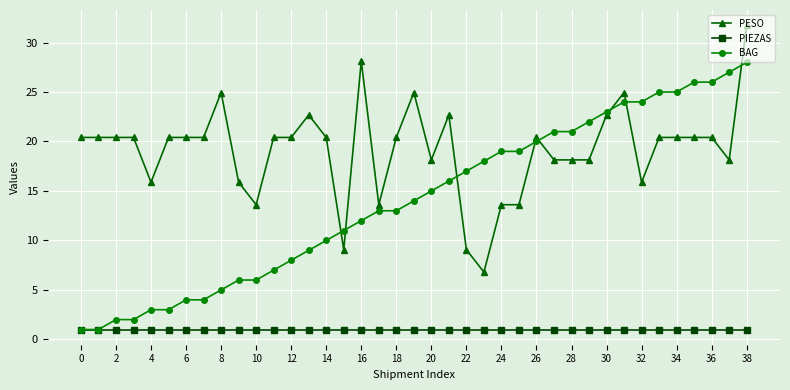

Which series has the widest spread of values?

BAG